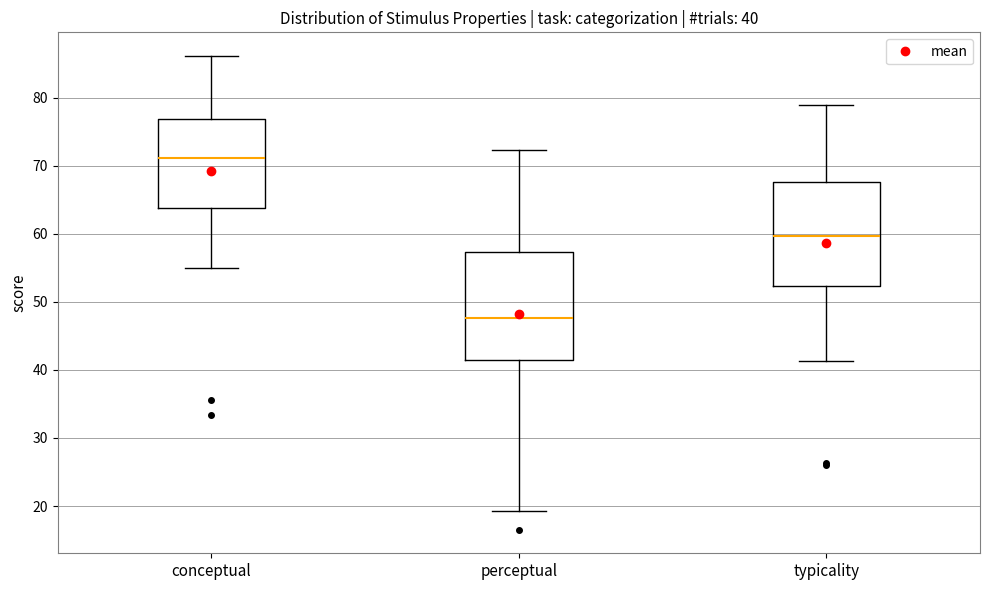

Which box has the lowest median line?

perceptual